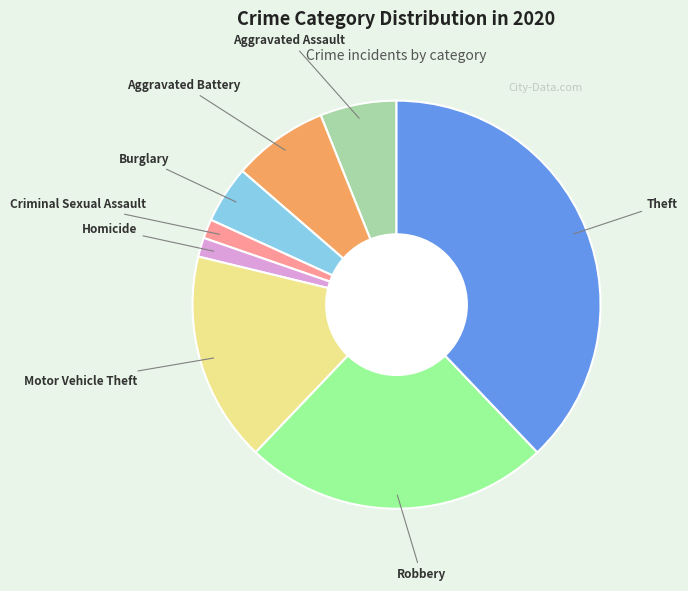

Which slice is the largest?

Theft